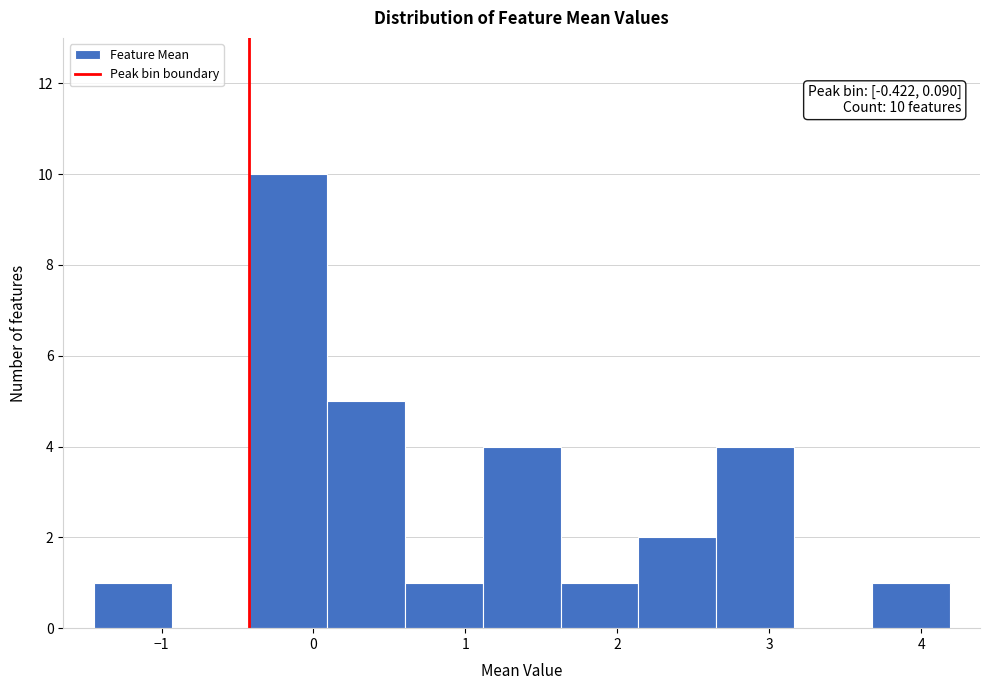

Over which range of the x-axis is the bar tallest?

-0.4 to 0.1